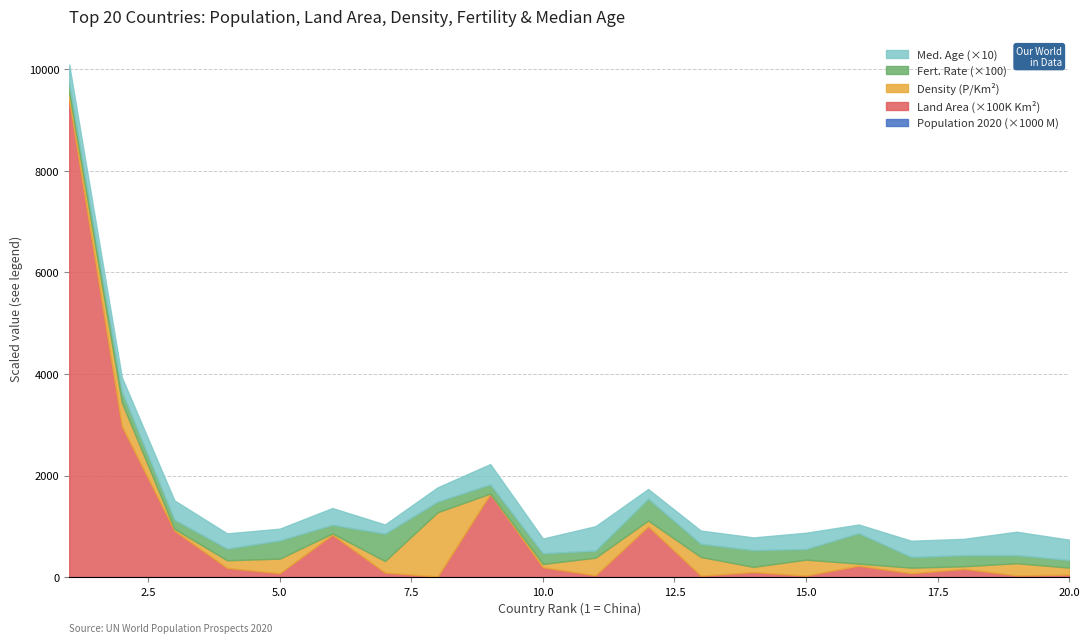

At which category does Density (P/Km2) reach its first local peak?

2